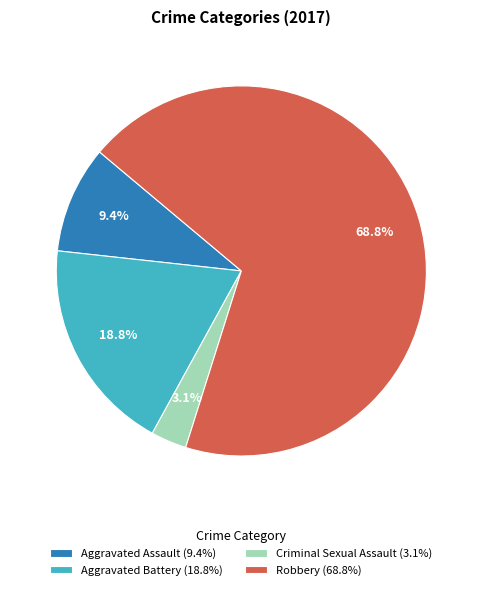

How many segments does this pie chart have?

4